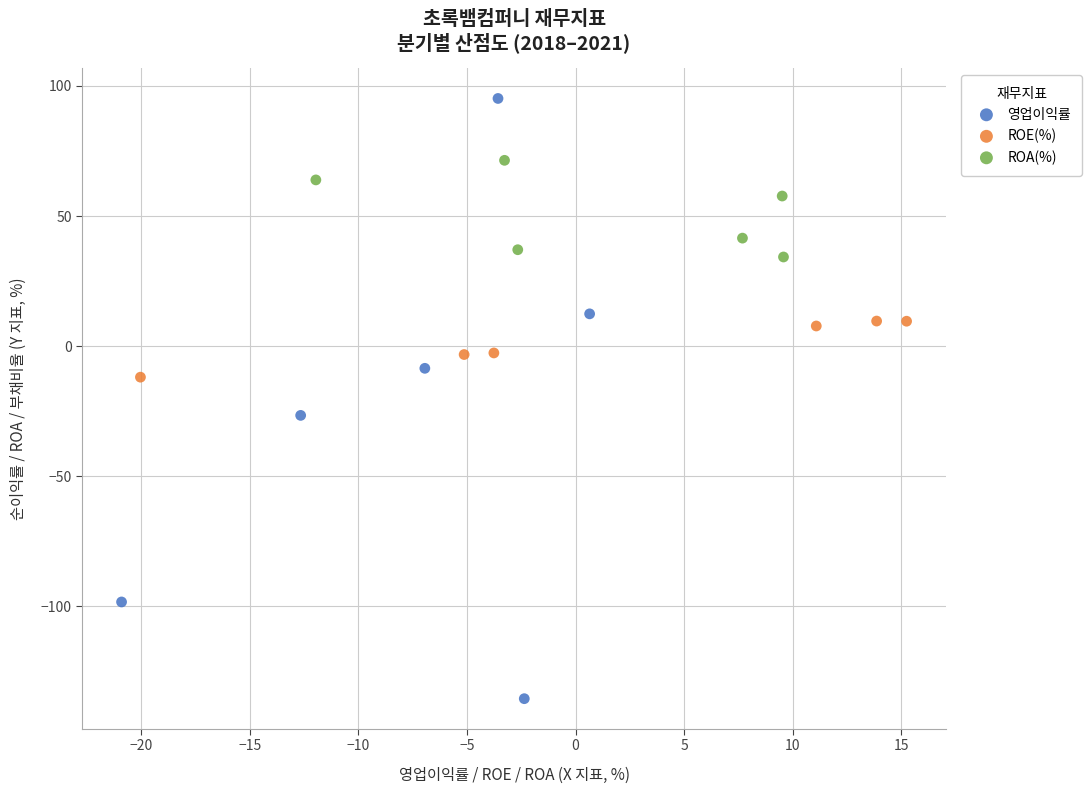

Which series reaches the minimum Y coordinate?

영업이익률